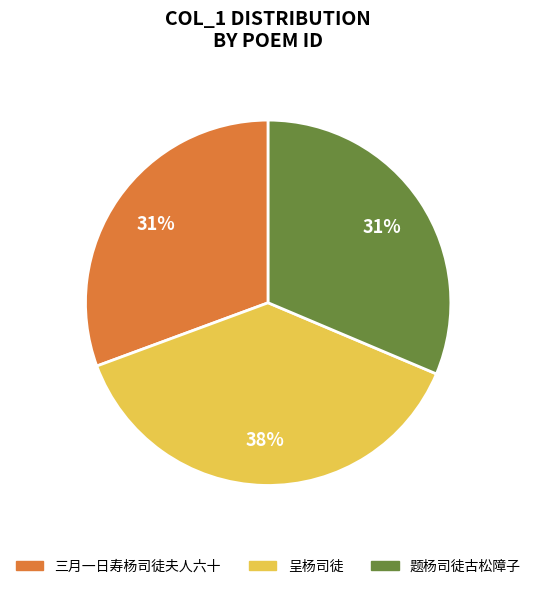

Count the number of slices in the pie.

3